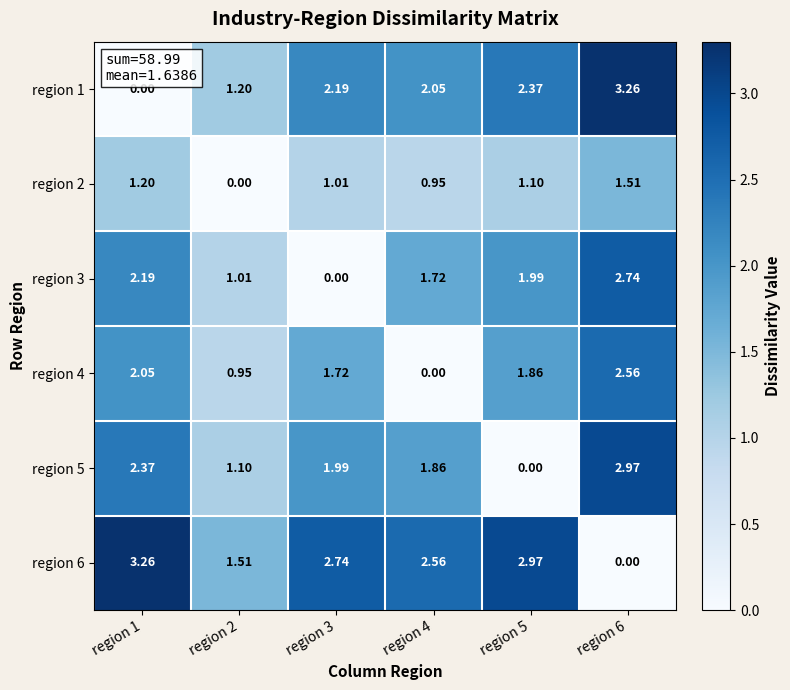

How many values in the region 6 series exceed 2?

4